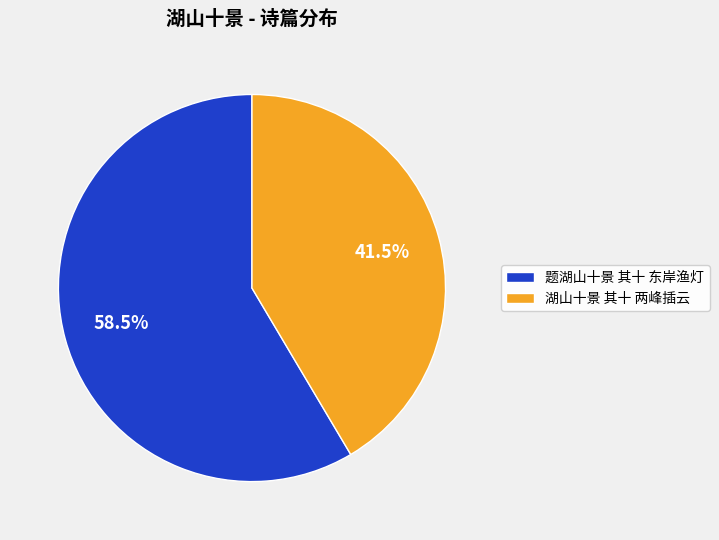

To the nearest percent, what is the difference between the 湖山十景 其十 两峰插云 and 题湖山十景 其十 东岸渔灯 slice percentages?

17%